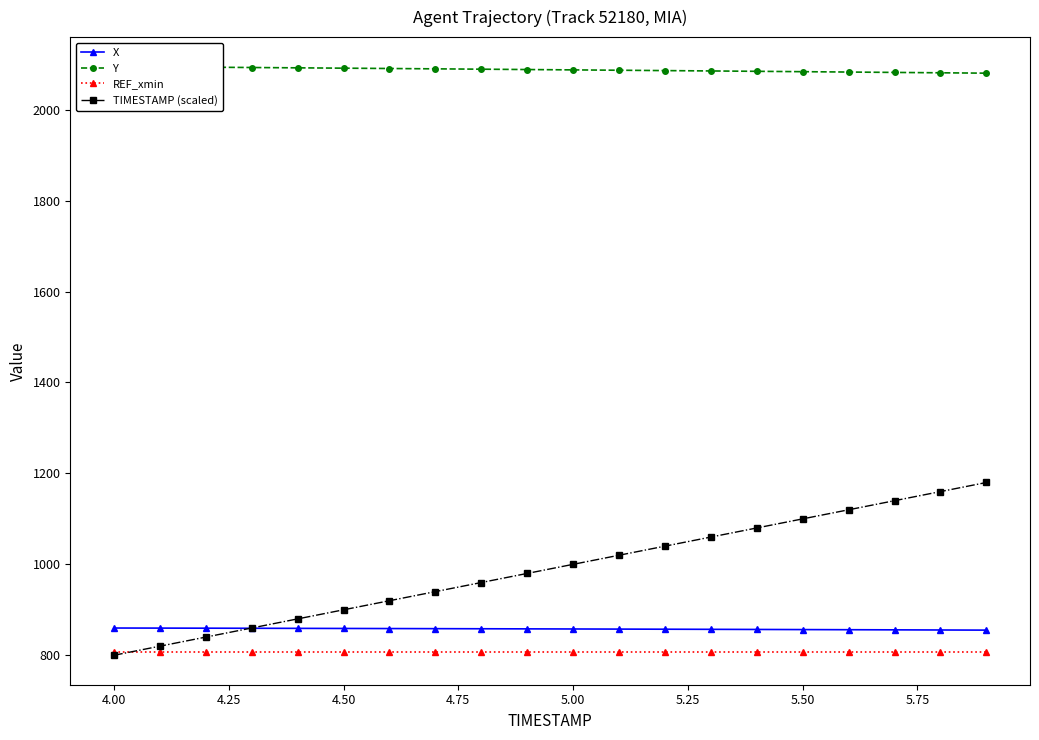

True or false: X and REF_xmin intersect in this chart.

False